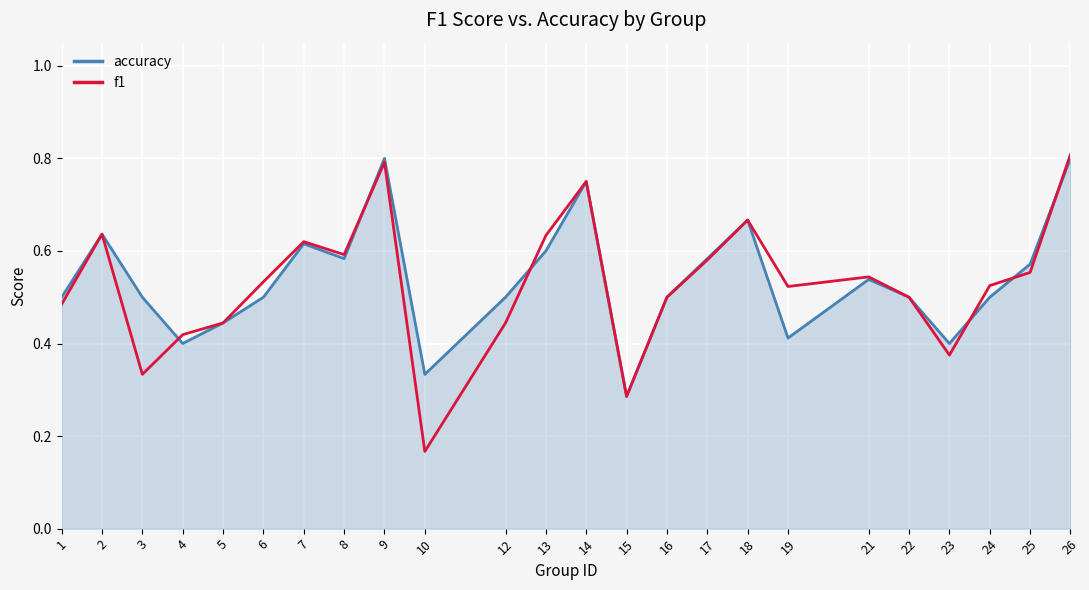

Which series has the widest spread of values?

f1